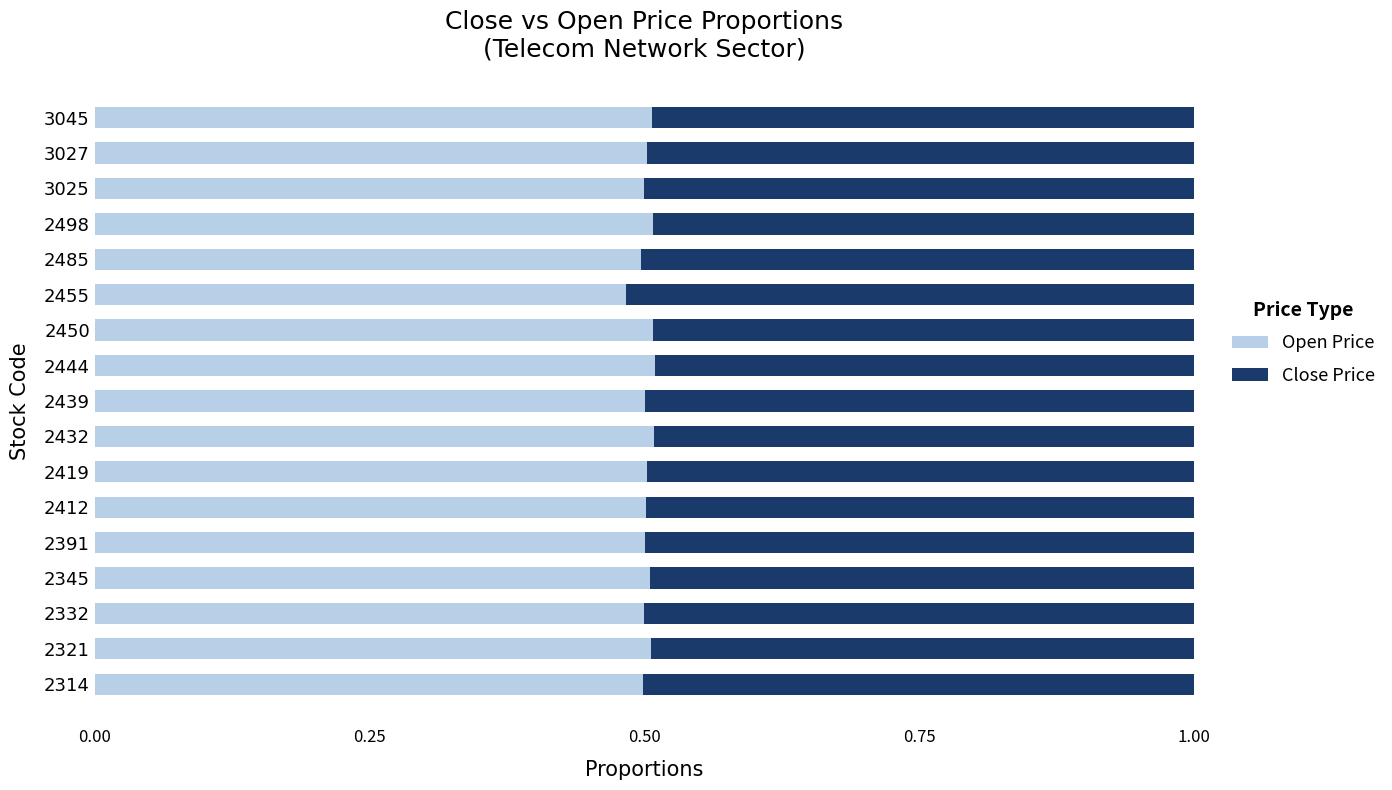

What is the total value across all series at 2391?

1.0